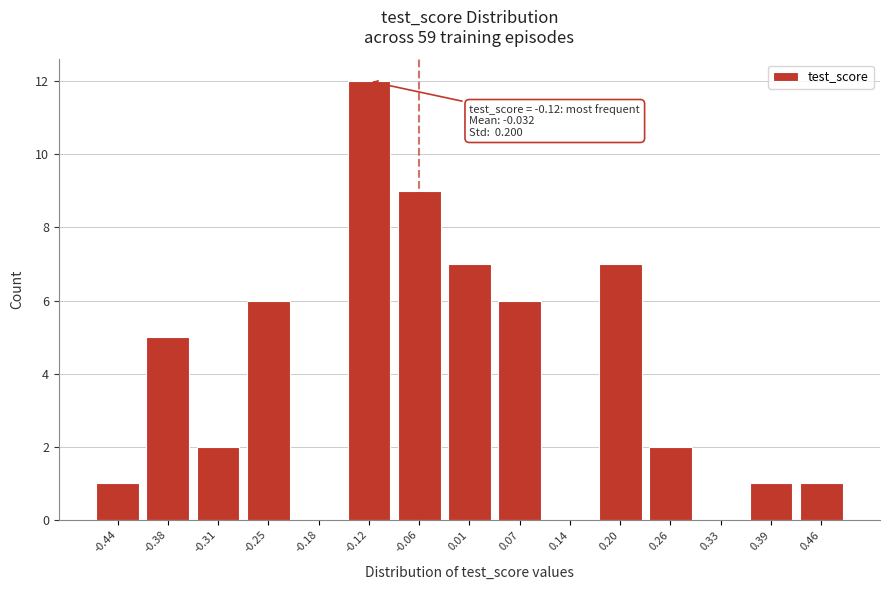

Reading left to right, transcribe all the data shown in this chart.

-0.44=1	-0.38=5	-0.31=2	-0.25=6	-0.18=0	-0.12=12	-0.06=9	0.01=7	0.07=6	0.14=0	0.20=7	0.26=2	0.33=0	0.39=1	0.46=1